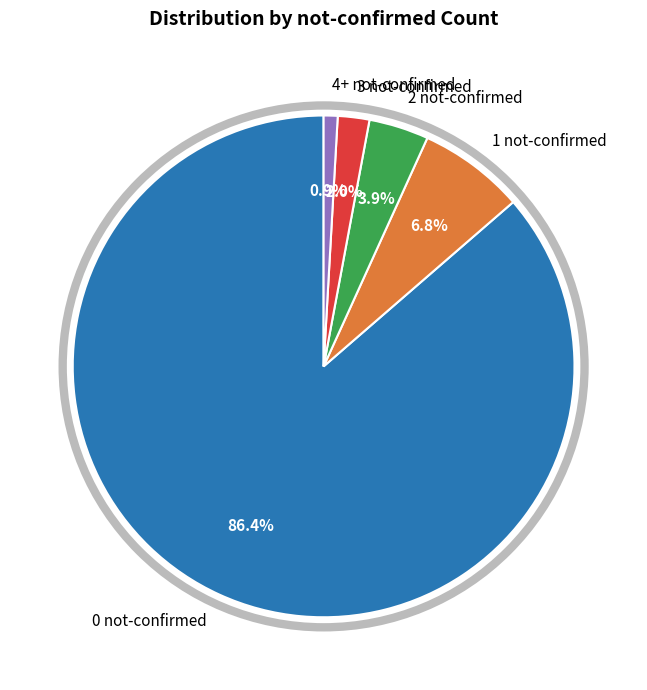

How much of the chart is everything except 4+ not-confirmed?

99.1%